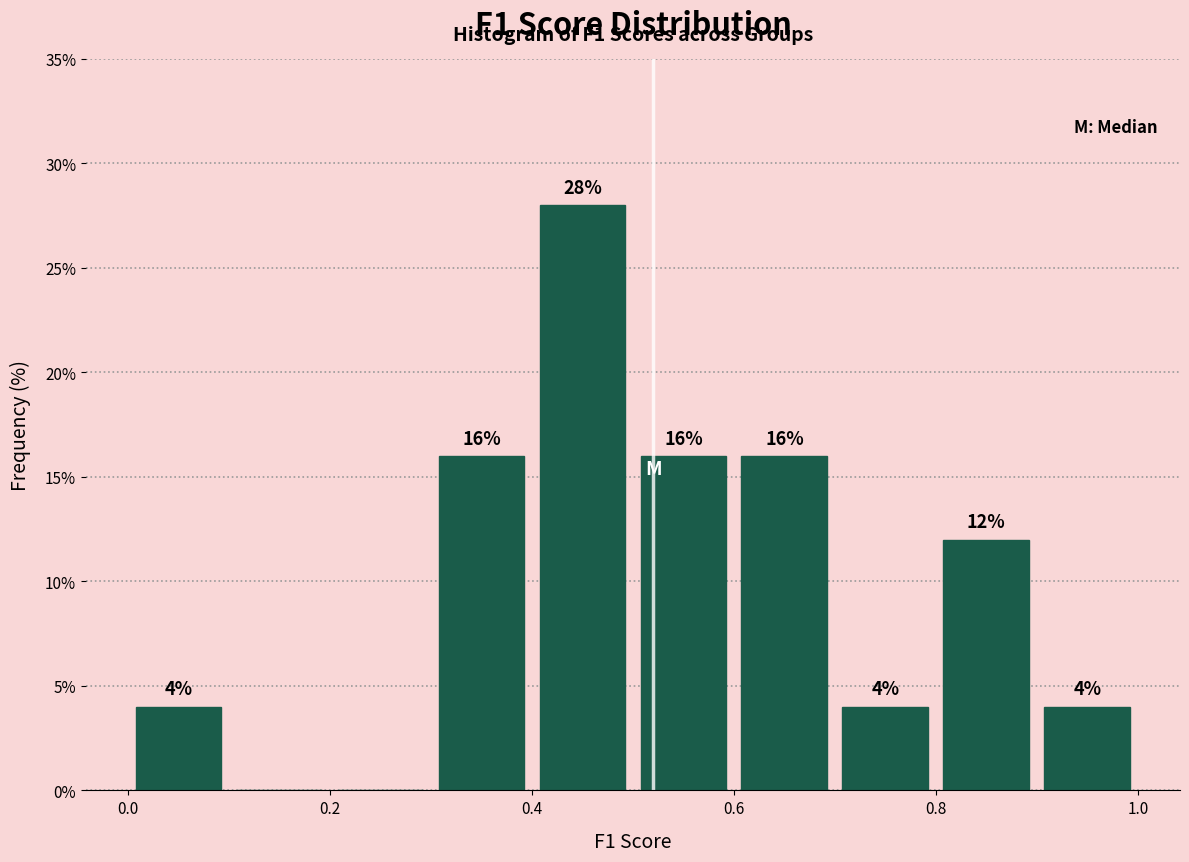

Over which range of the x-axis is the bar tallest?

0.4 to 0.5